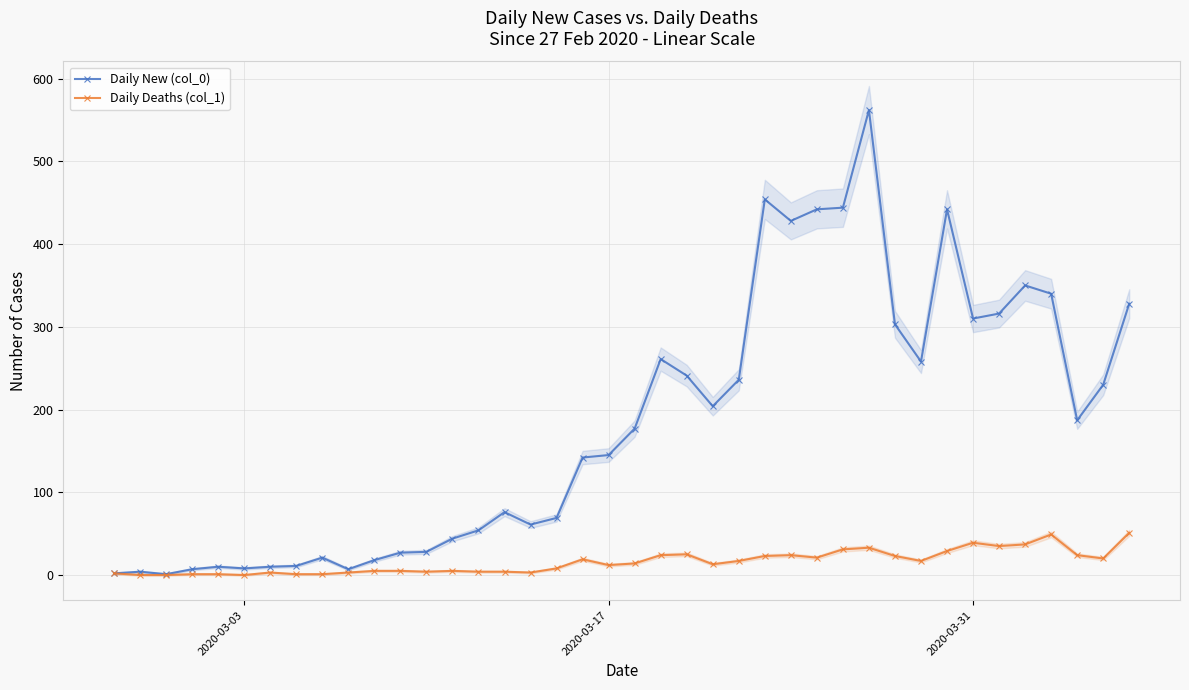

True or false: Daily New (col_0) has more than 1 interior local peaks.

True